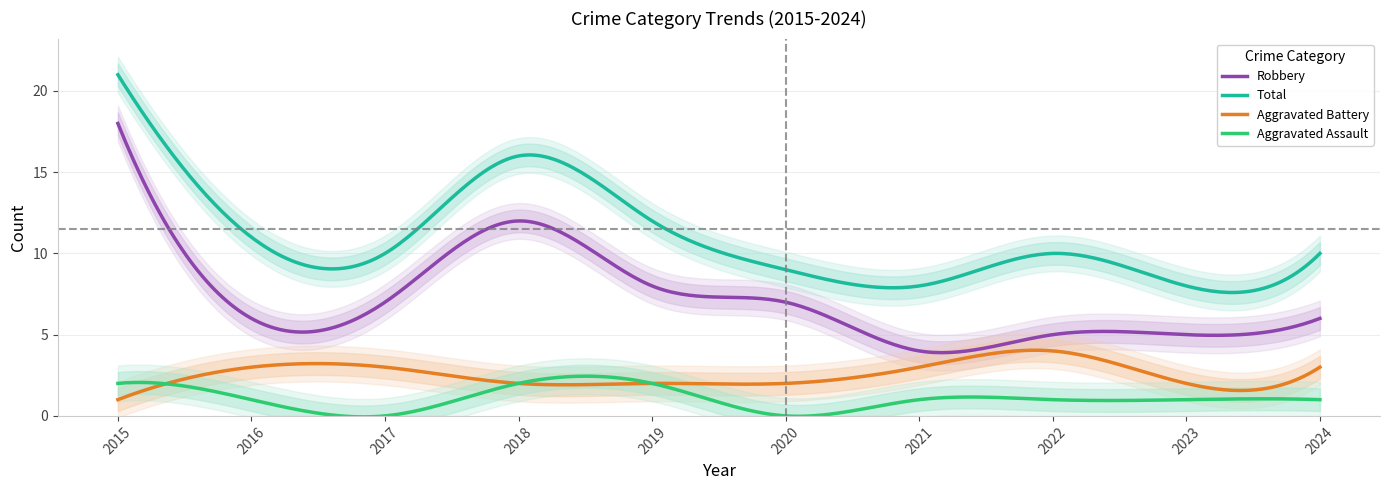

What is the highest value of the Aggravated Battery series?

4.0